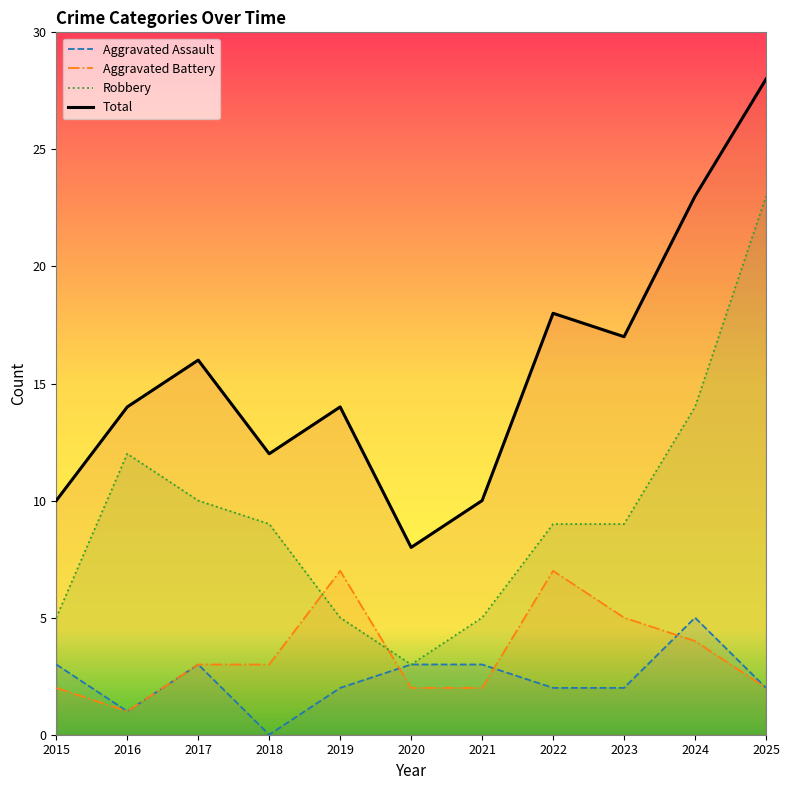

What is the difference between the Aggravated Assault values at 2020 and 2022?

1